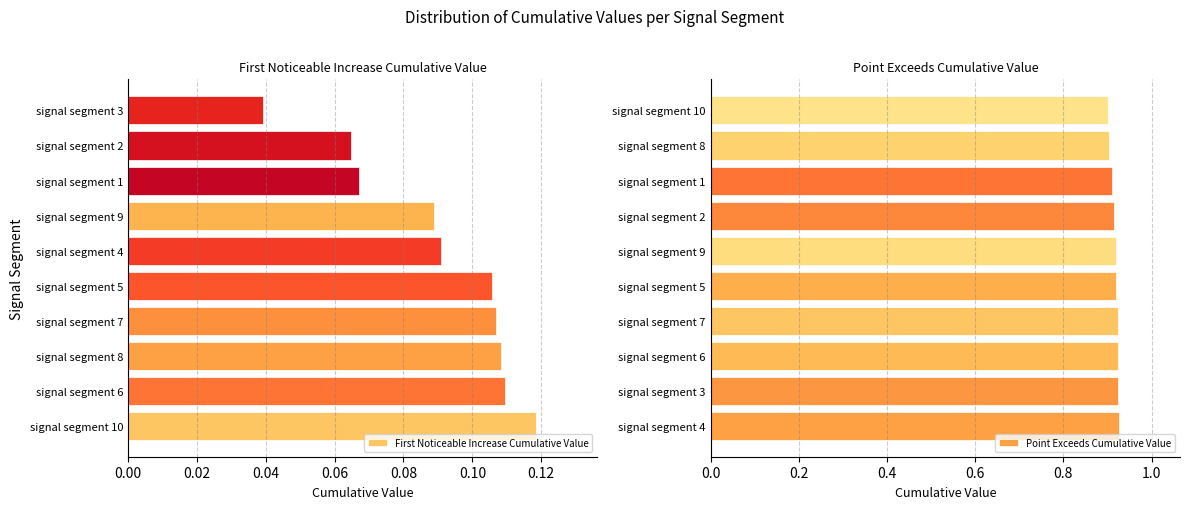

Which series has the largest range (max minus min)?

First_Noticeable_Increase_Cumulative_Value